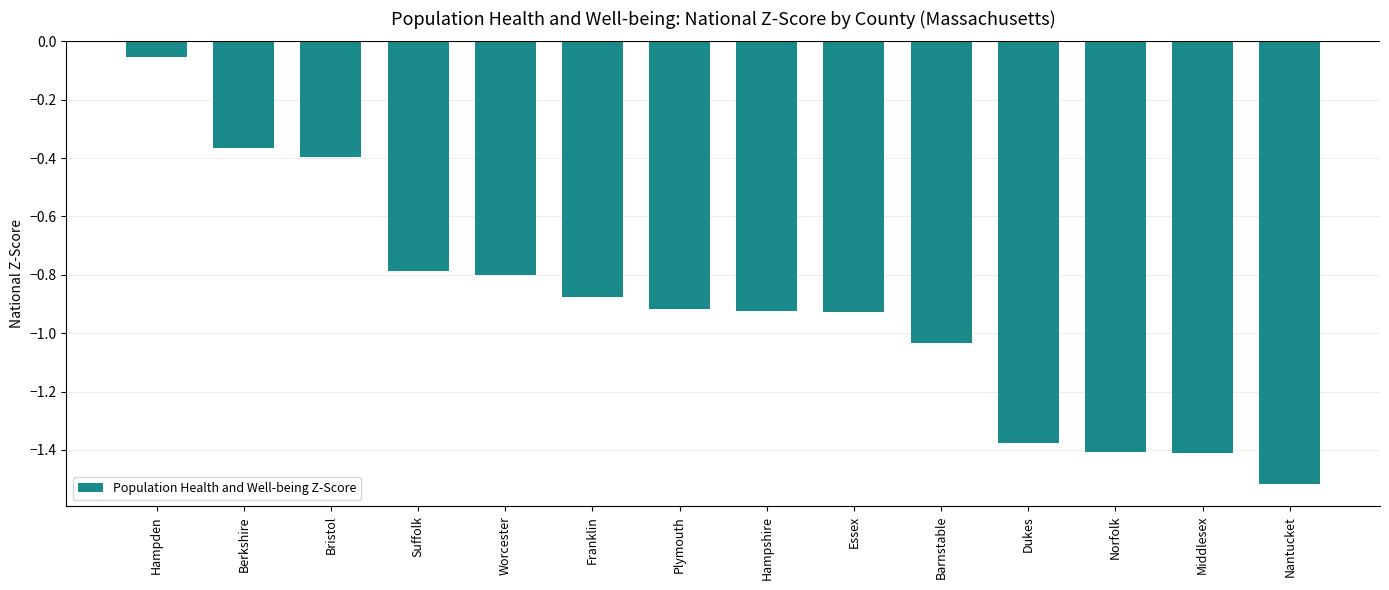

What is the sum of all values?

-12.8